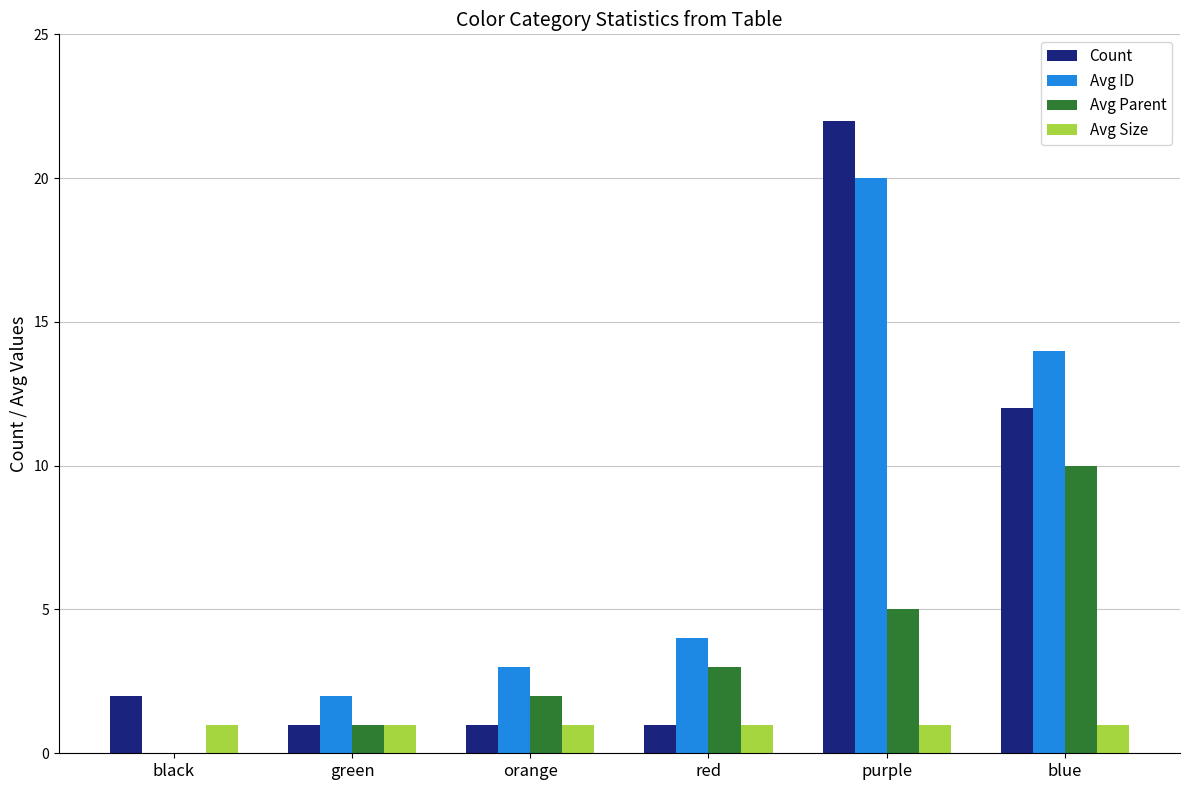

What is the total value across all series at black?

3